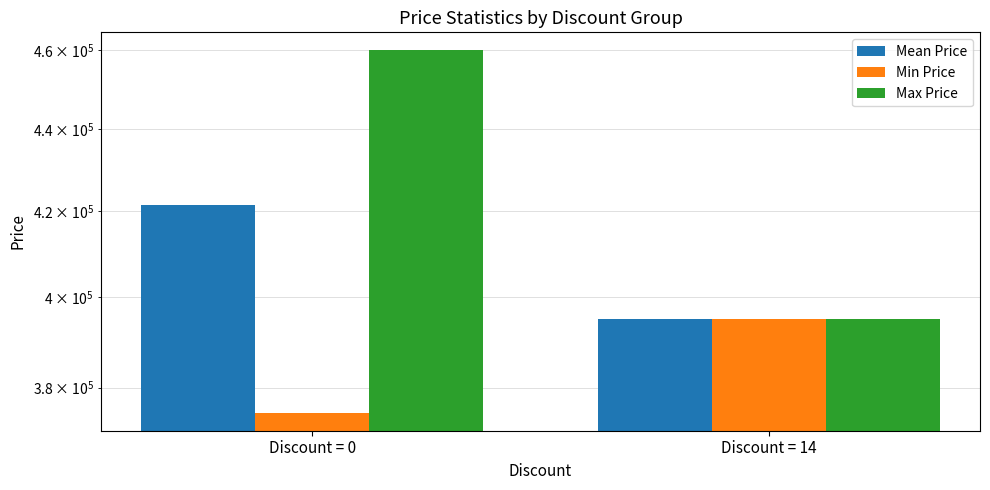

At how many categories does at least one series exceed 444313?

1